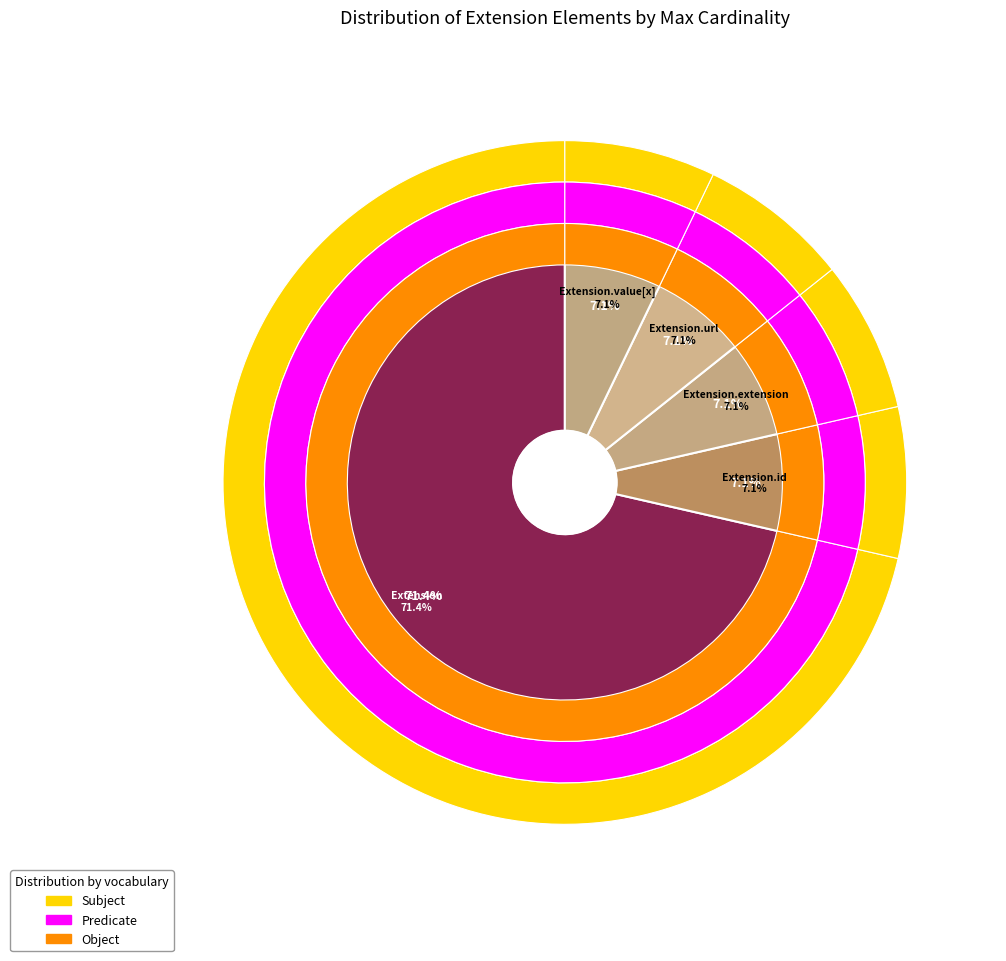

The 4 slice represents 1% of the pie. True or false?

False